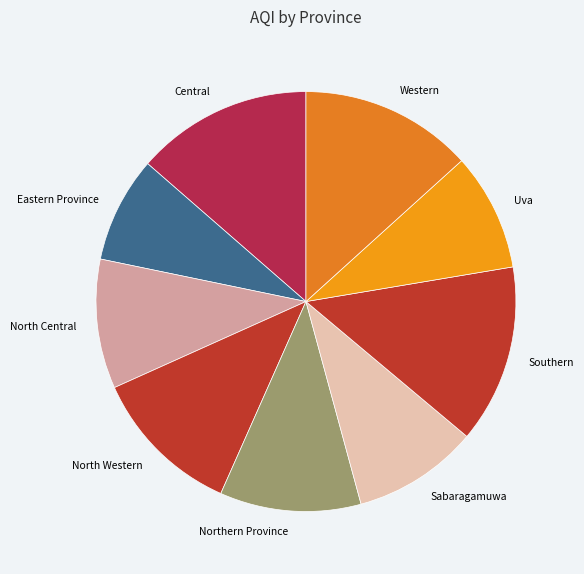

The Central slice represents 14% of the pie. True or false?

True